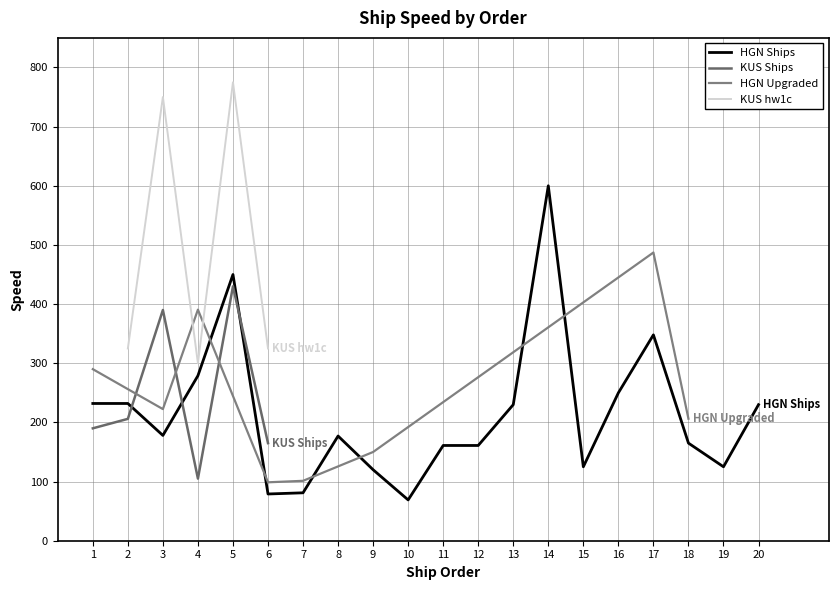

Which series ends up on top after the final intersection of KUS hw1c and HGN Ships?

HGN Ships